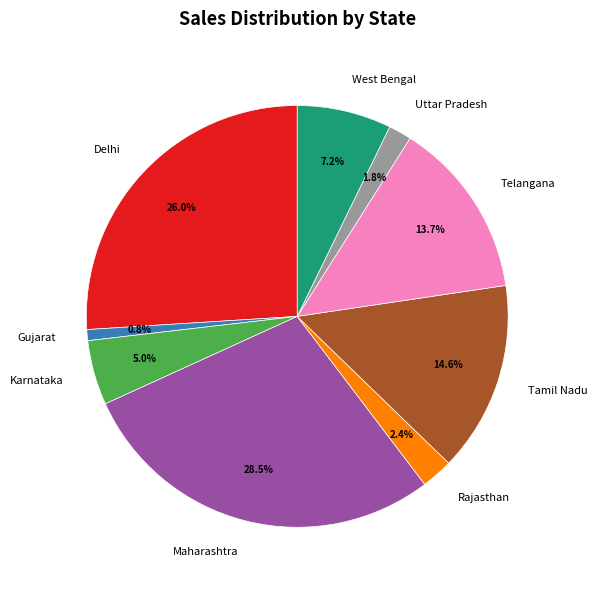

Approximately how many times larger is the value at Maharashtra compared to Karnataka?

5.7